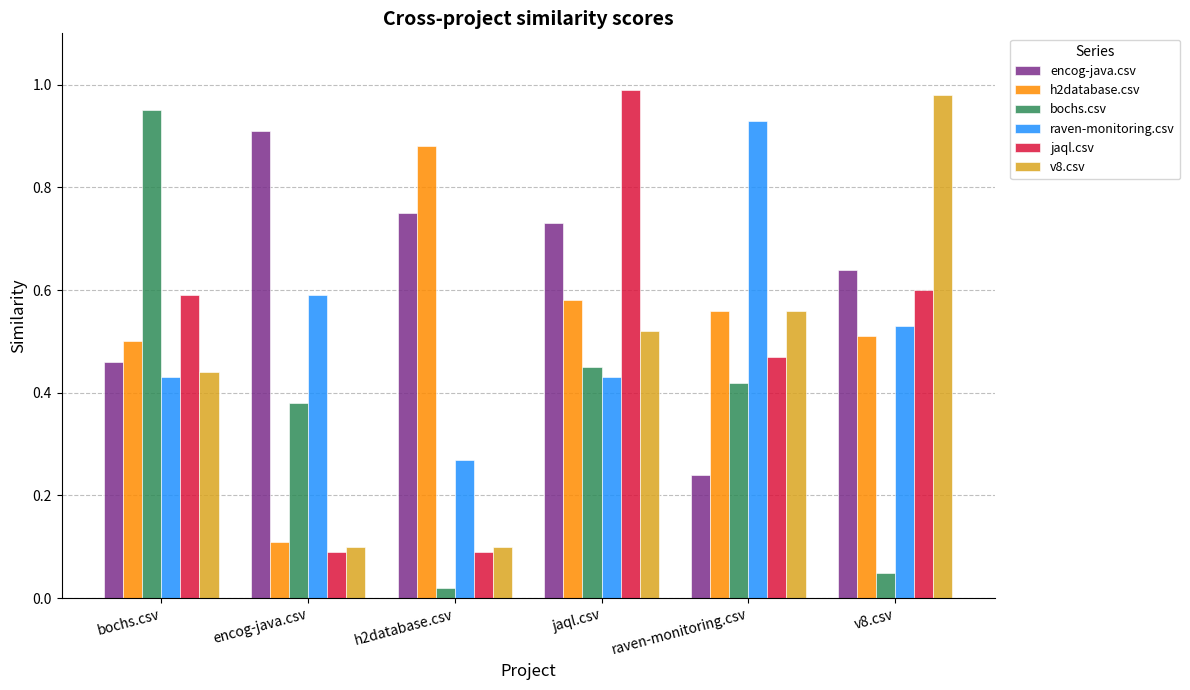

Which series has the largest total across all categories?

encog-java.csv